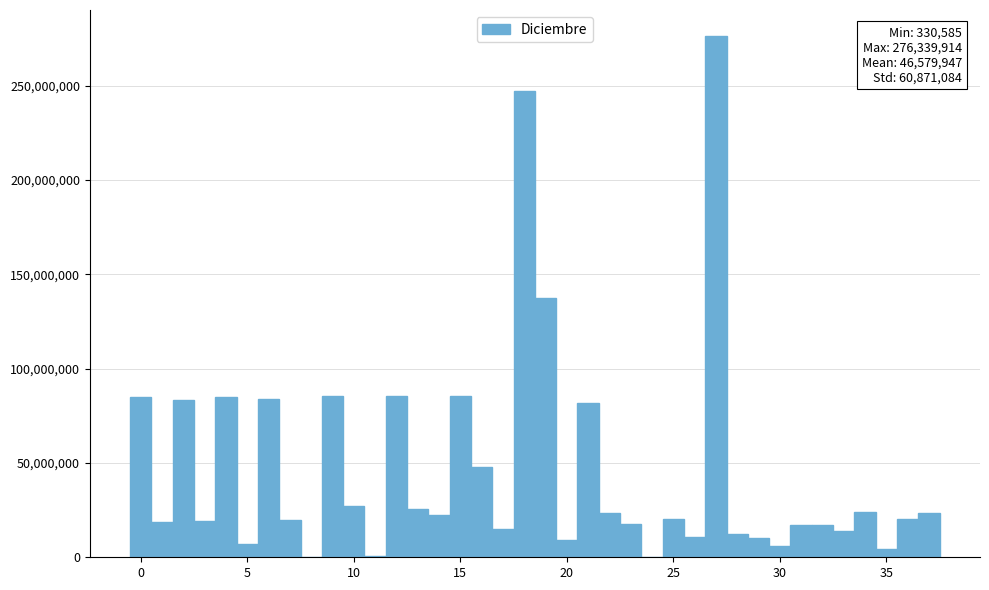

Read against the x-axis, roughly where is the centre of the tallest bar?

27.0